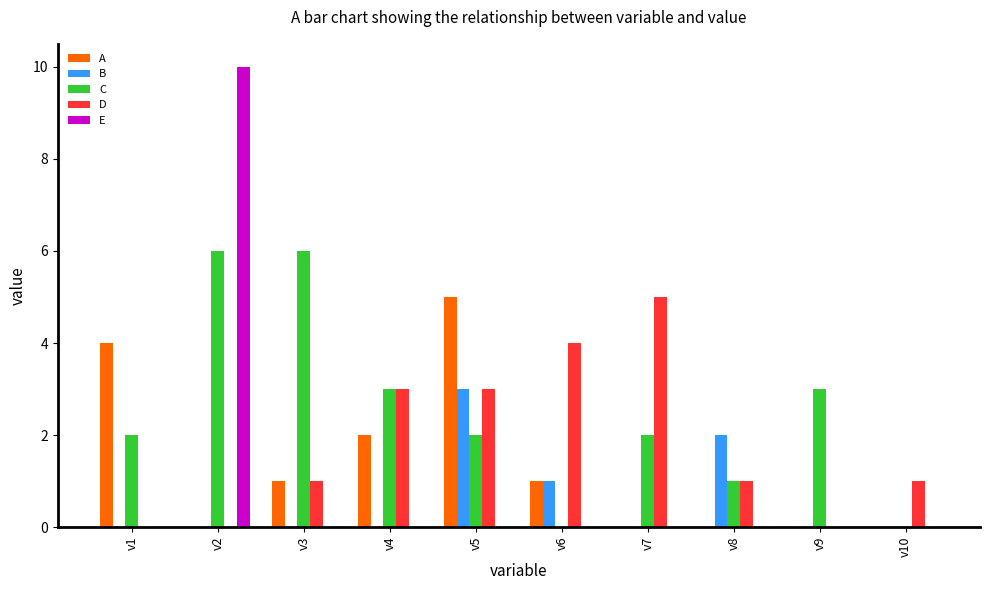

What is the sum of all E values?

10